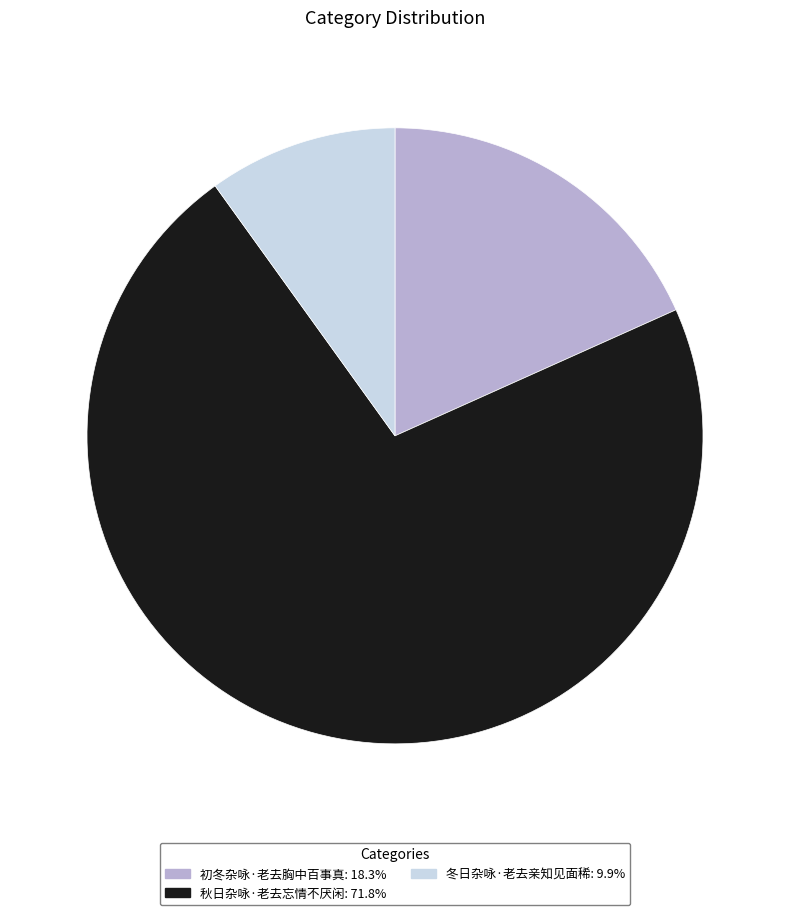

Which slice is the largest?

秋日杂咏·老去忘情不厌闲